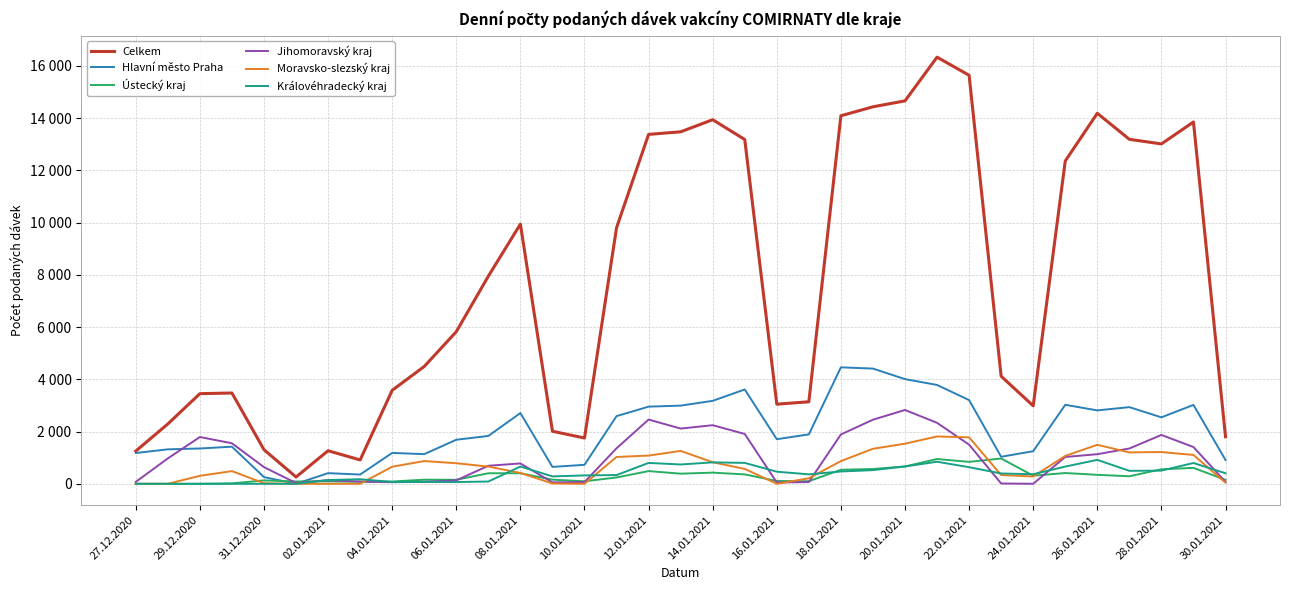

True or false: Celkem and Královéhradecký kraj cross at least once.

False